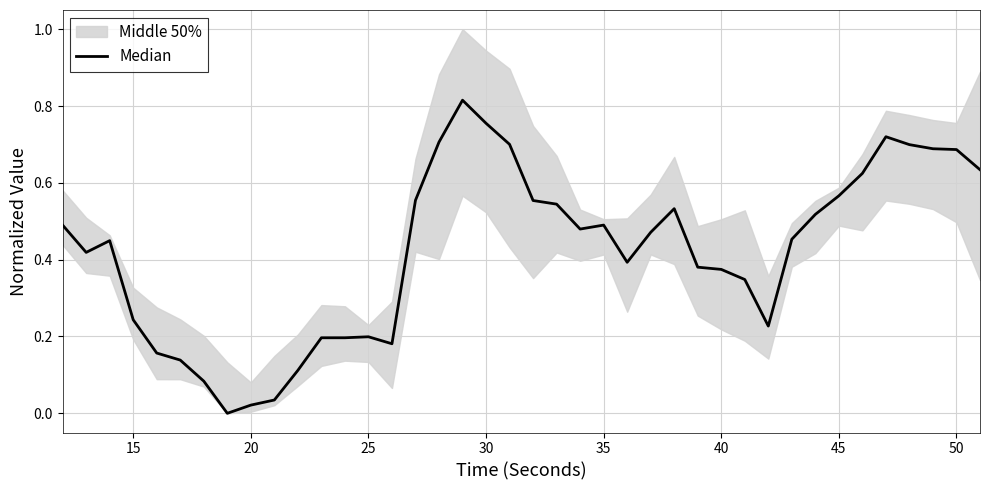

The chart shows a value of 0.3 at 19. True or false?

False